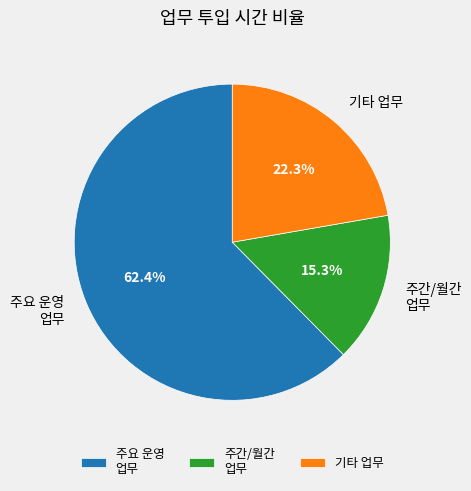

Which has a higher value, 주간/월간 업무 or 주요 운영 업무?

주요 운영 업무